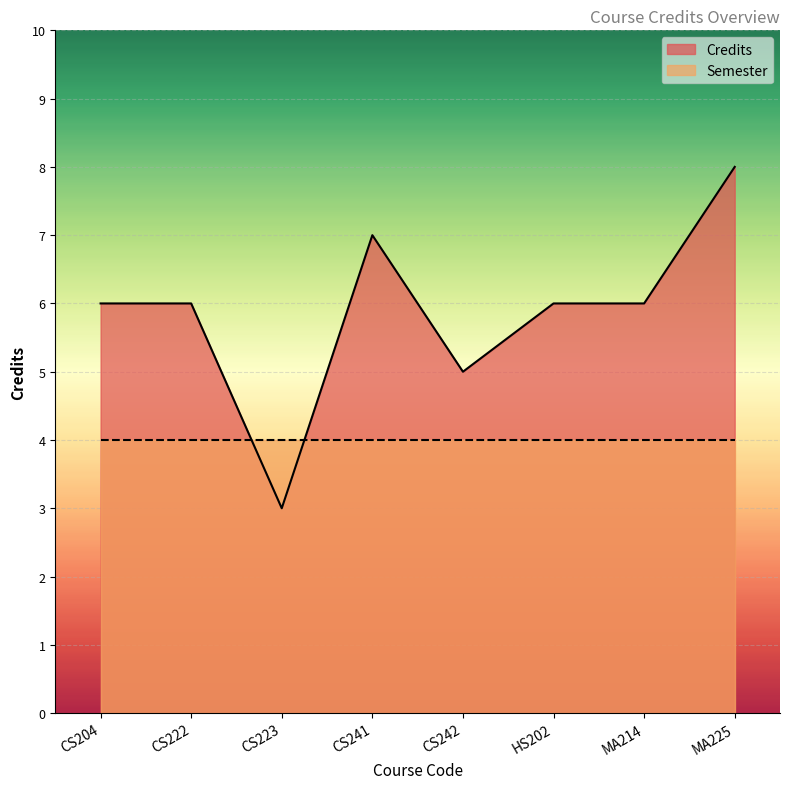

Reading left to right, what are all the values shown in this chart?

CS204=6	CS222=6	CS223=3	CS241=7	CS242=5	HS202=6	MA214=6	MA225=8